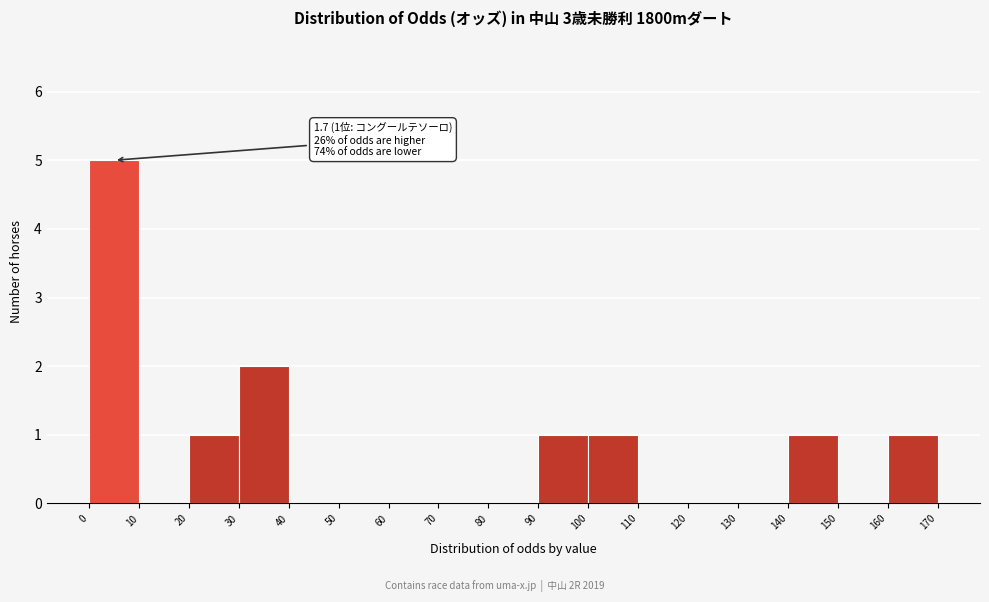

Over which range of the x-axis is the bar tallest?

0 to 10